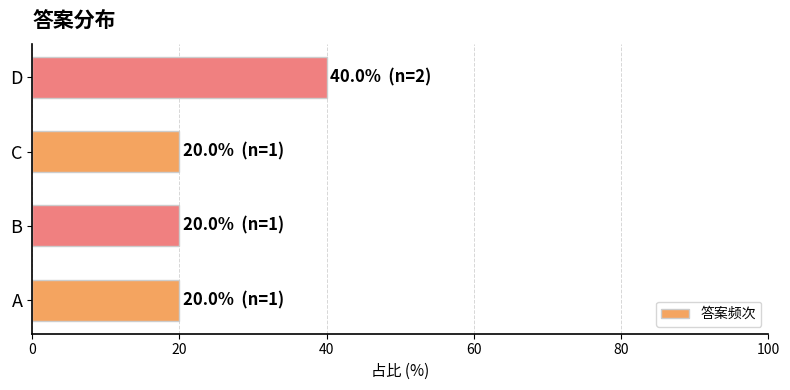

What is the maximum value shown in the chart?

40